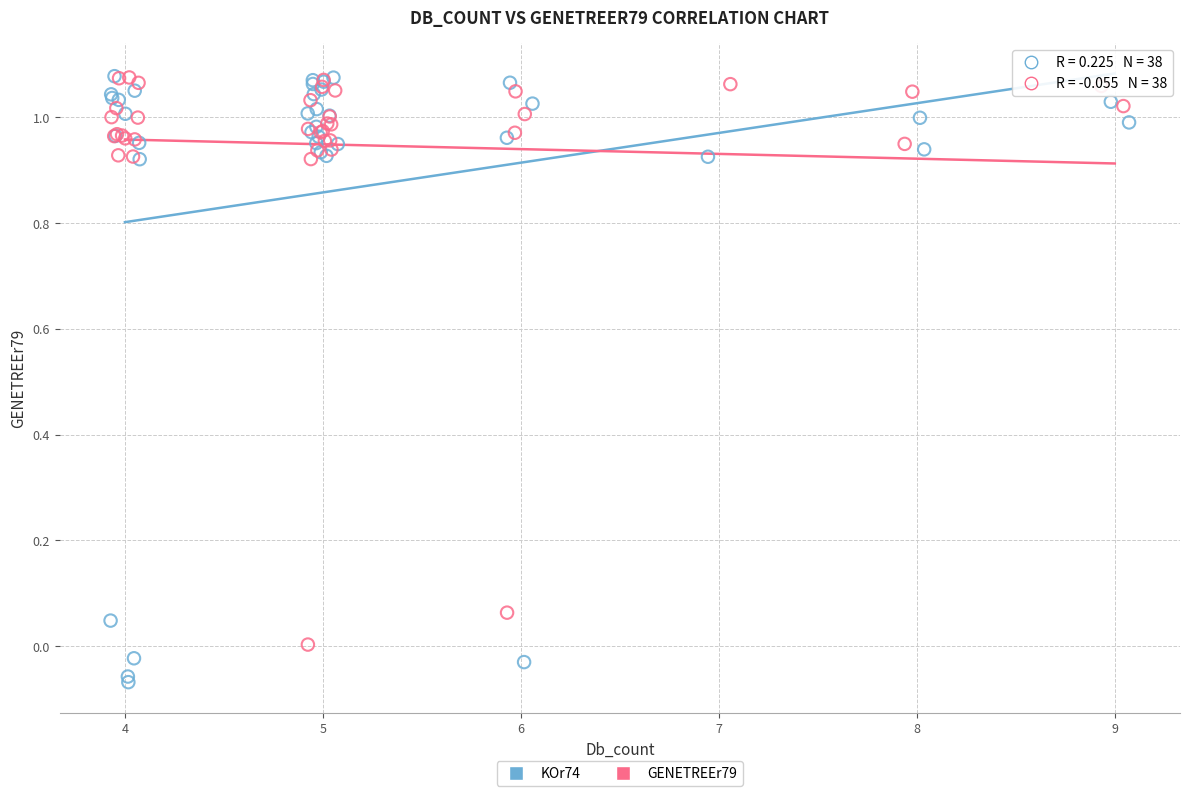

Which series contains the lowest Y value?

KOr74